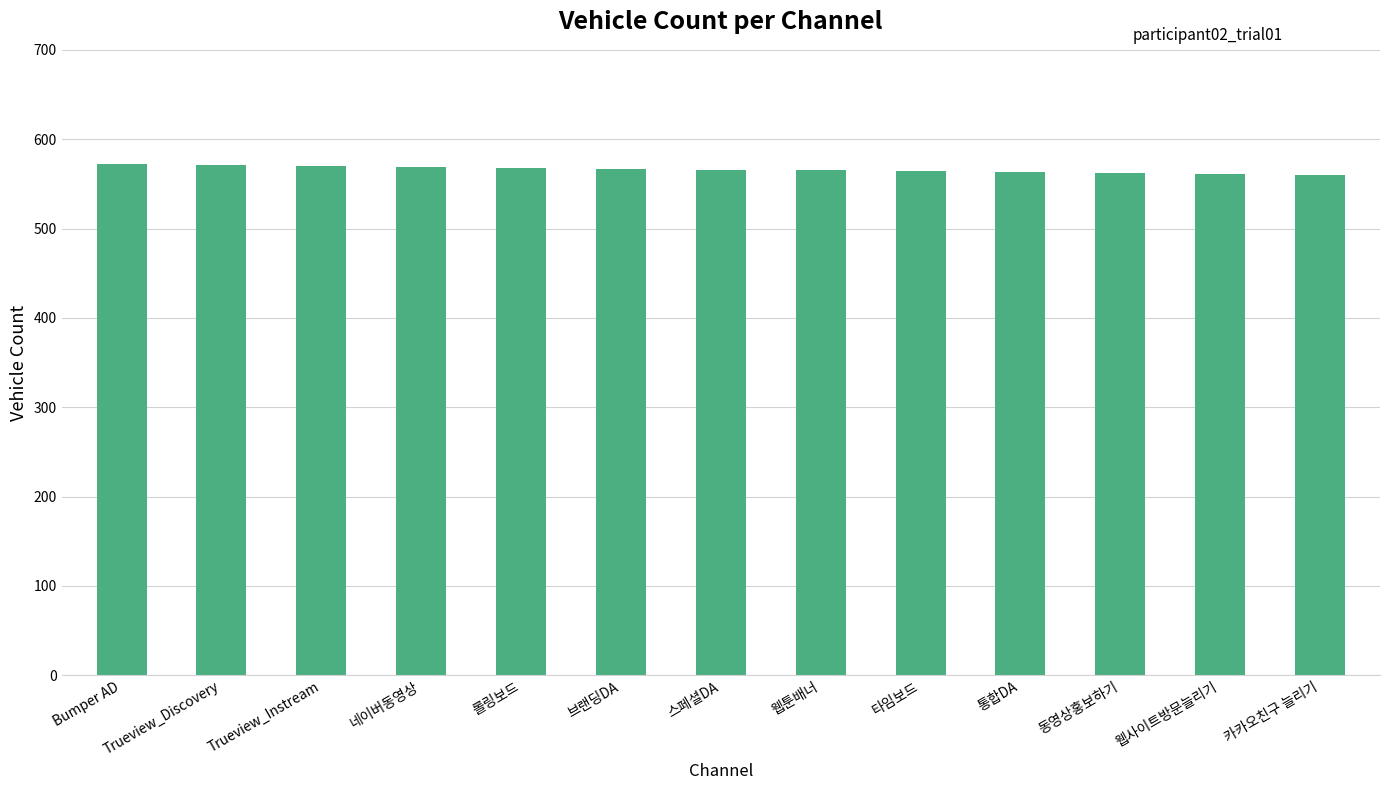

What is the label of the 2nd bar from the right?

웹사이트방문늘리기